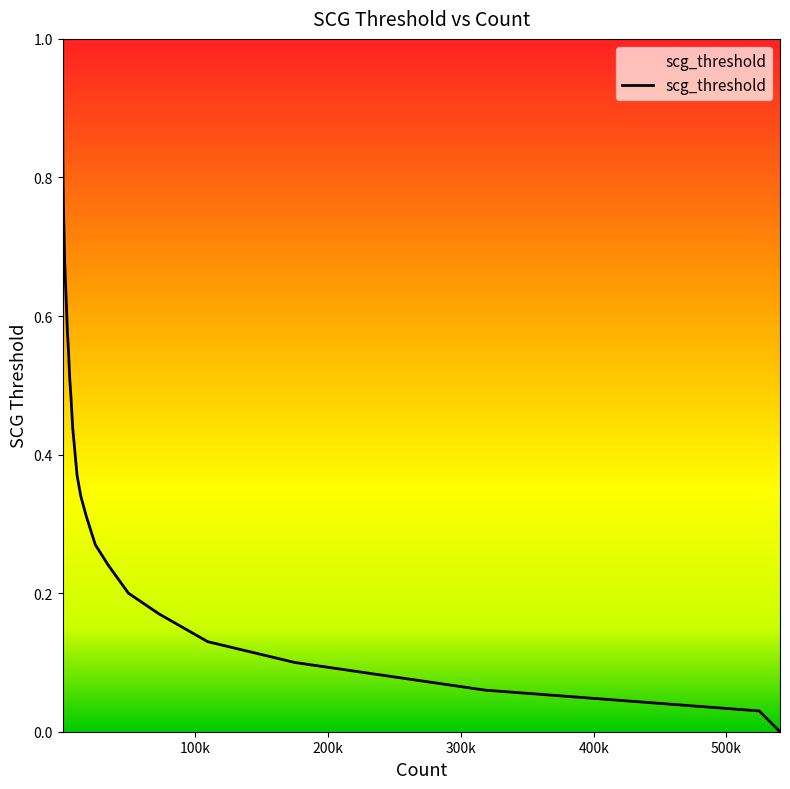

Where is the data nearest to the value 0?

540379